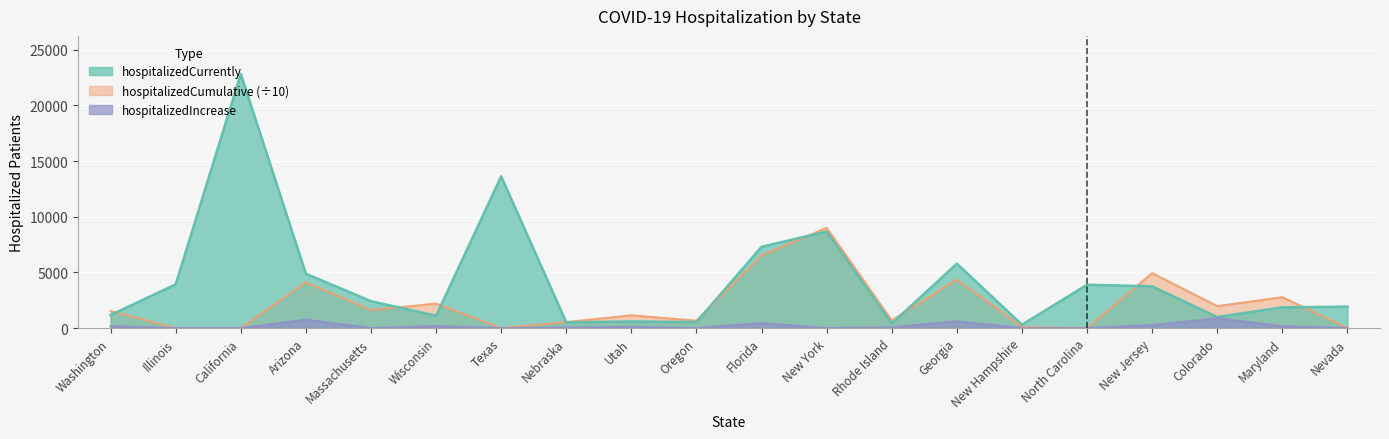

Reading left to right, extract all data points from this chart.

hospitalizedCurrently: 1167.0	3928.0	22820.0	4877.0	2416.0	1104.0	13628.0	515.0	589.0	540.0	7303.0	8665.0	405.0	5782.0	301.0	3893.0	3744.0	988.0	1862.0	1919.0
hospitalizedCumulative: 1532.7	0.0	0.0	4106.3	1609.8	2197.1	0.0	535.8	1146.3	663.5	6523.2	8999.5	690.5	4362.9	91.9	0.0	4932.4	1970.3	2771.1	0.0
hospitalizedIncrease: 167.0	0.0	0.0	760.0	0.0	175.0	0.0	37.0	107.0	0.0	449.0	0.0	68.0	611.0	1.0	0.0	266.0	885.0	169.0	0.0